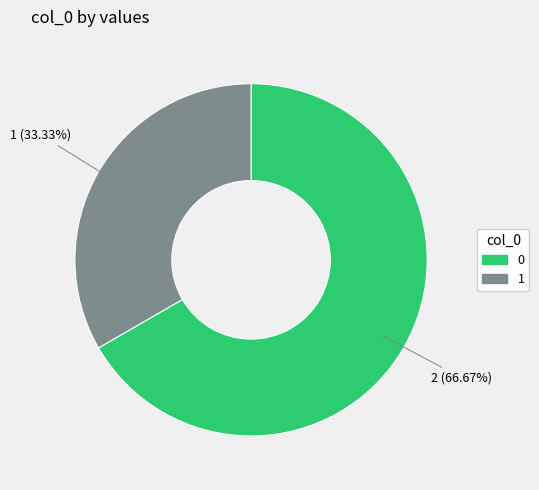

Which category has the smallest portion of the pie?

1